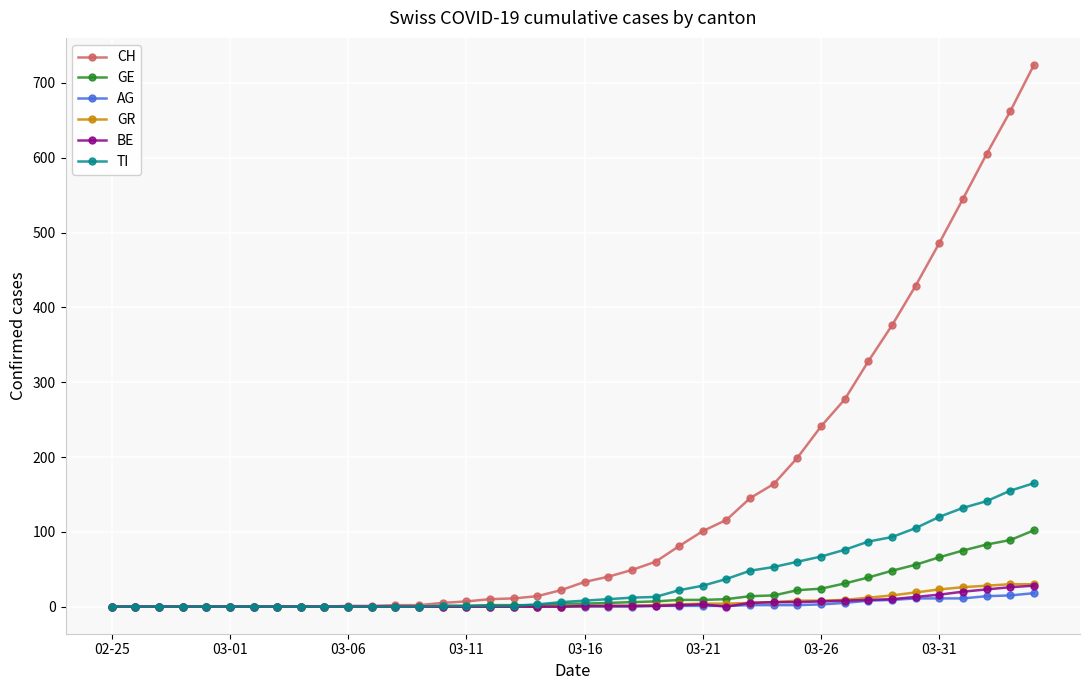

Which series has the largest range (max minus min)?

CH